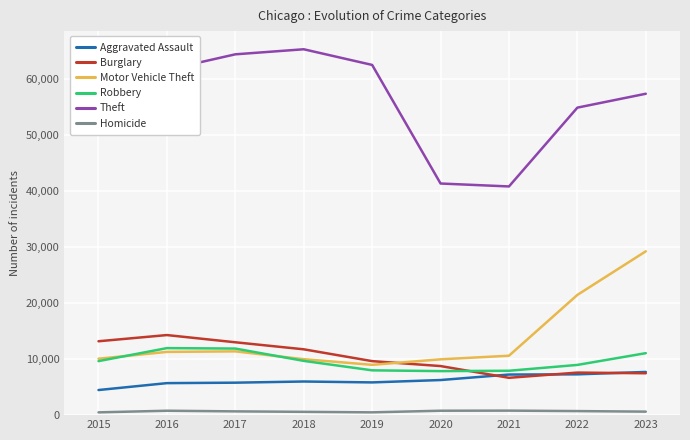

What is the difference between the maximum and minimum values in the Aggravated Assault series?

3227